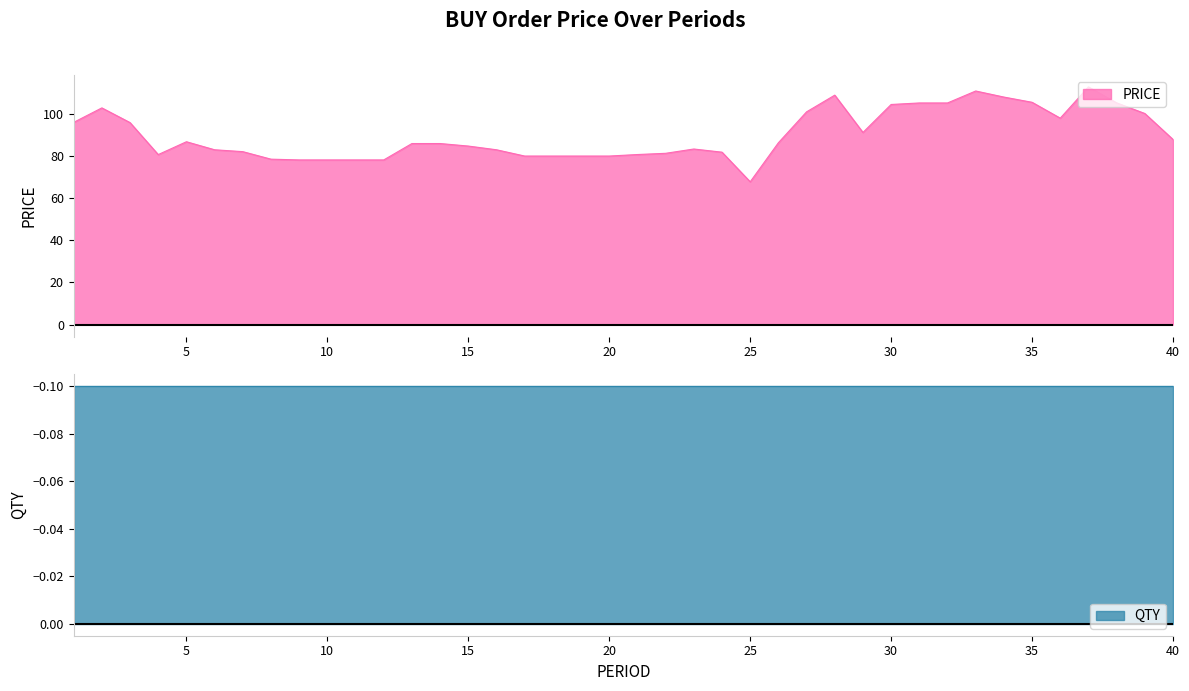

Reading left to right, extract all data points from this chart.

96.0	102.9	95.9	80.7	86.8	83.0	82.1	78.5	78.2	78.2	78.2	78.2	86.0	86.0	84.8	83.0	80.0	80.0	80.0	80.0	80.7	81.3	83.4	81.9	67.8	86.3	101.0	108.9	91.2	104.5	105.2	105.2	110.9	108.0	105.5	98.0	112.8	105.3	100.2	87.9